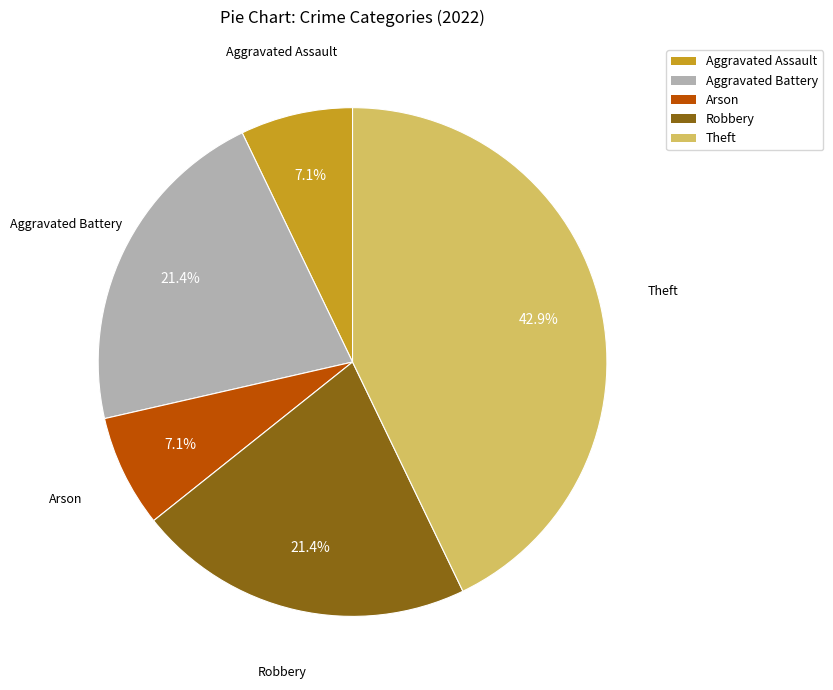

Is there any slice that represents more than half of the pie?

No